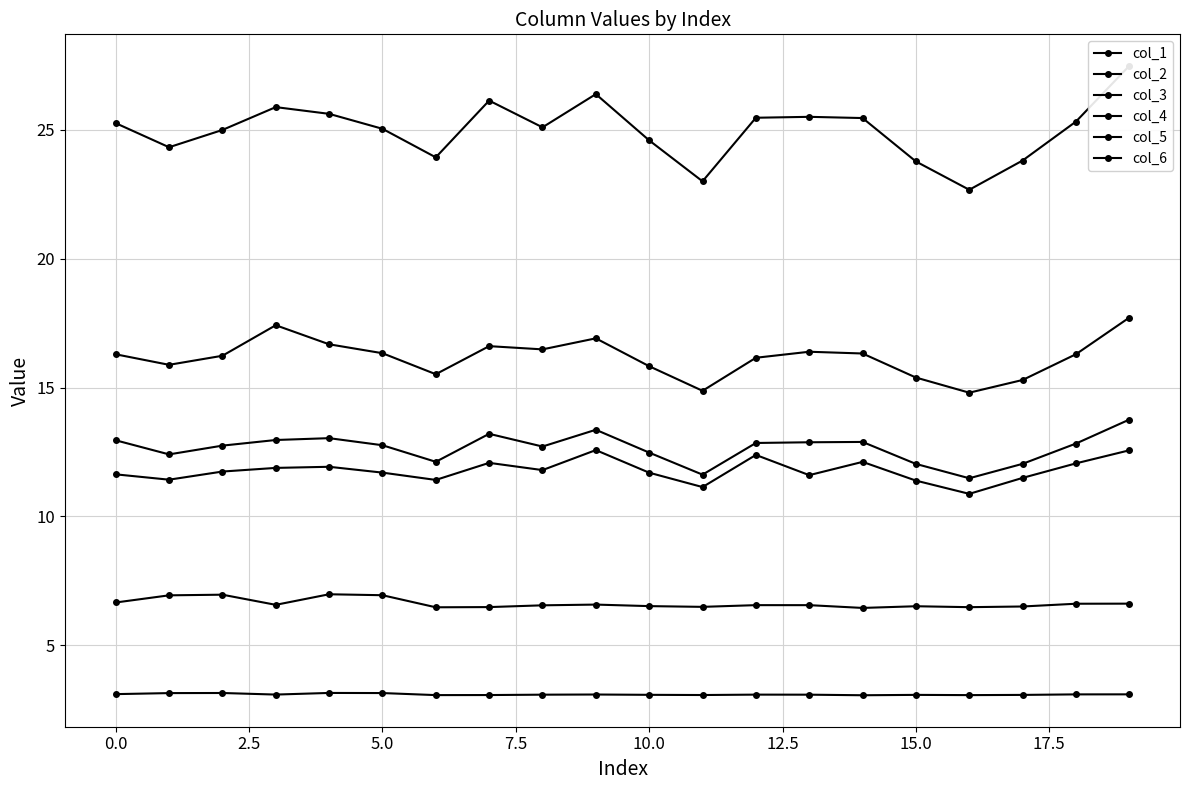

How many series are shown in this chart?

6